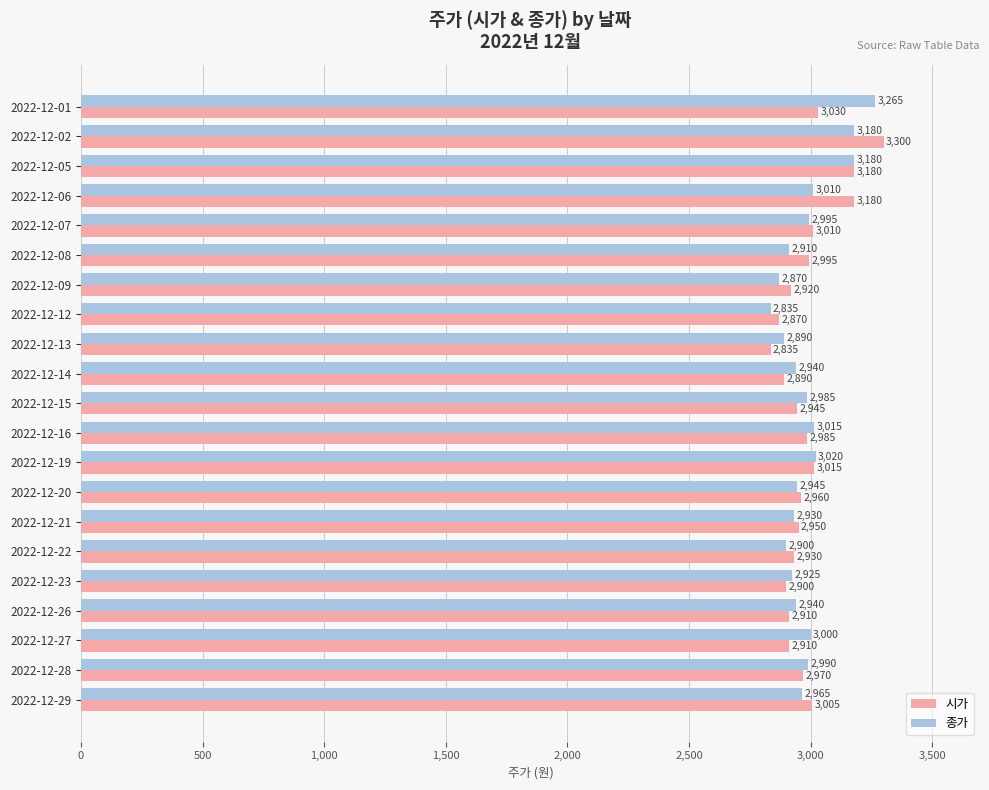

The value of 시가 at 2022-12-13 is 1514. True or false?

False